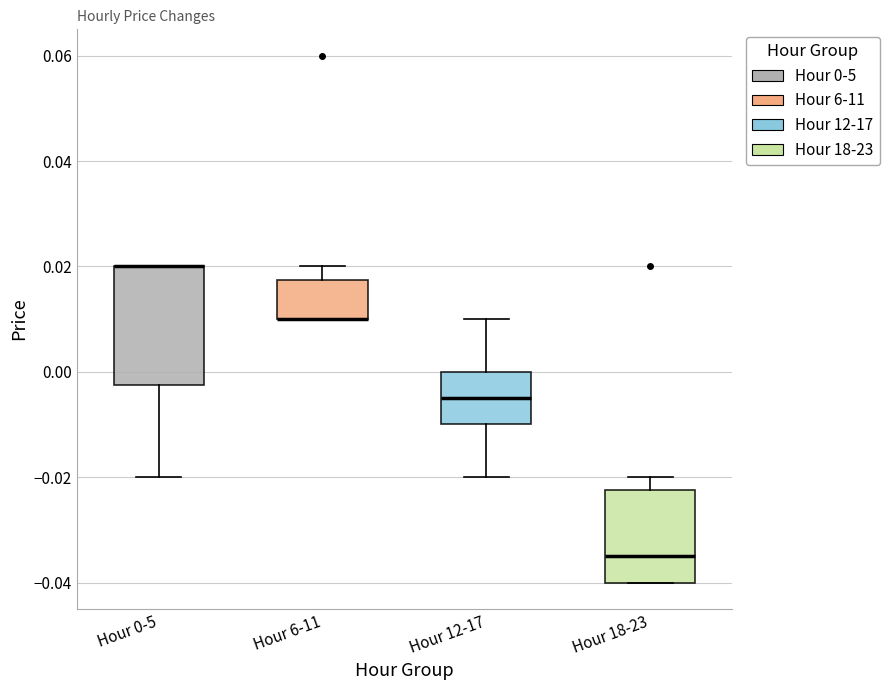

Comparing the boxes themselves (not the whiskers), which one is the tallest?

Hour 0-5